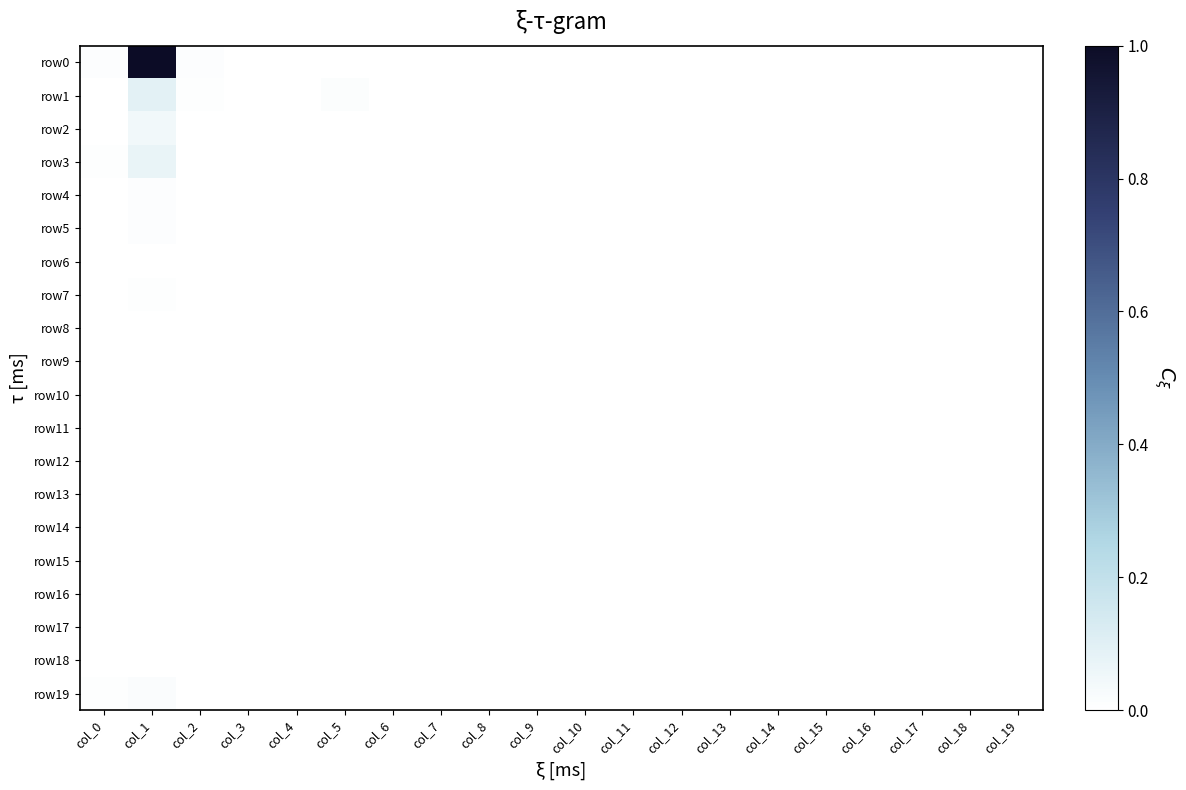

Which series changed the most between col_11 and col_17?

row10